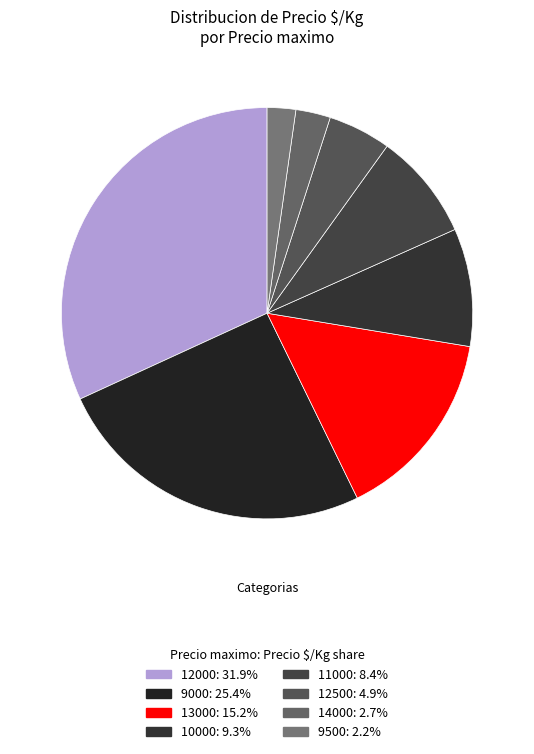

How many segments does this pie chart have?

8